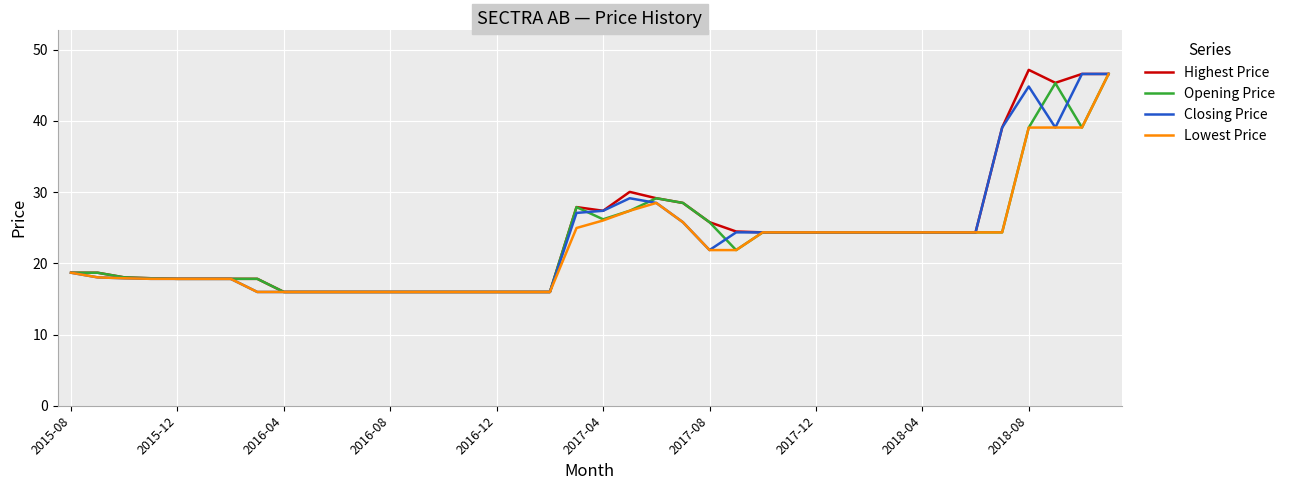

How many values in the Lowest Price series exceed 21?

21